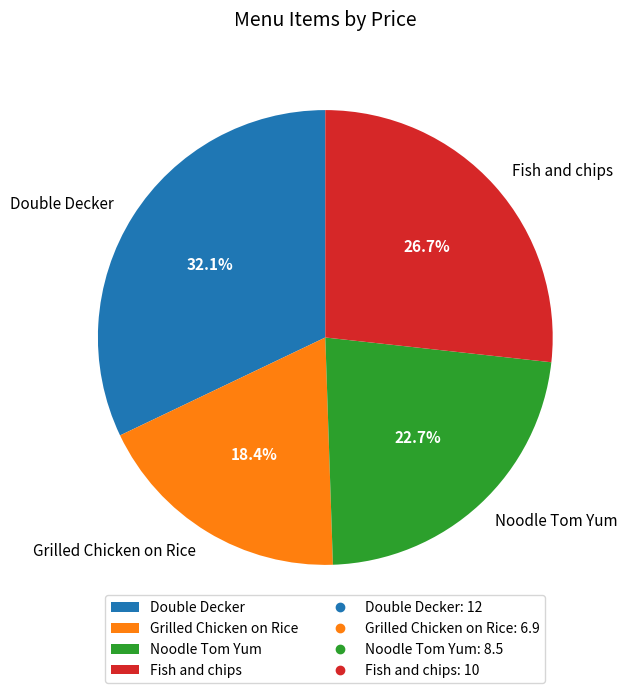

How many slices are in this pie chart?

4